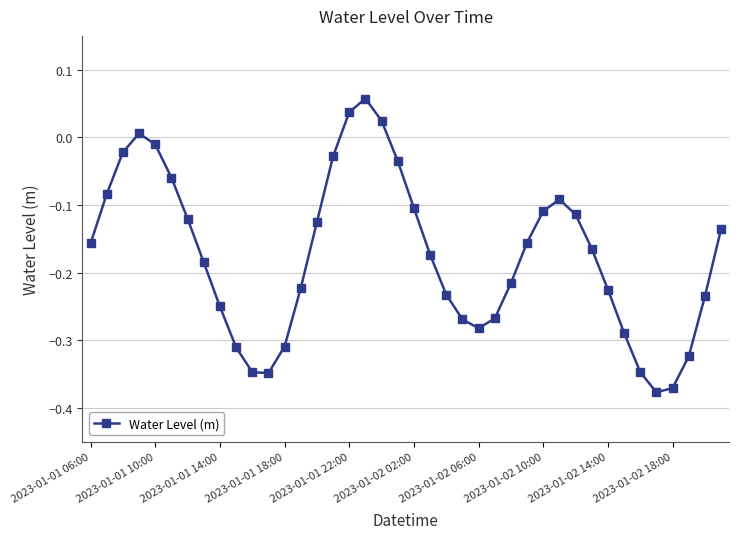

How many values are below zero?

36